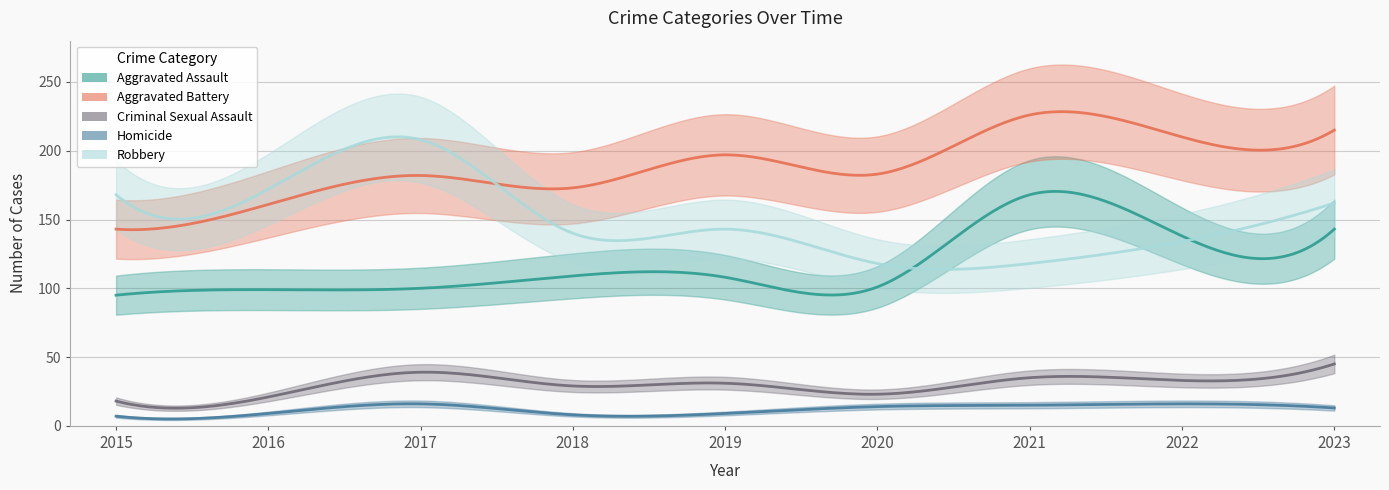

Reading left to right, transcribe all the data shown in this chart.

Aggravated Assault: 2015=95	2016=99	2017=100	2018=109	2019=108	2020=101	2021=168	2022=138	2023=143
Aggravated Battery: 2015=143	2016=161	2017=182	2018=173	2019=197	2020=183	2021=226	2022=210	2023=215
Criminal Sexual Assault: 2015=18	2016=21	2017=39	2018=29	2019=31	2020=23	2021=35	2022=33	2023=45
Homicide: 2015=7	2016=9	2017=16	2018=8	2019=9	2020=14	2021=15	2022=16	2023=13
Robbery: 2015=168	2016=172	2017=208	2018=140	2019=143	2020=118	2021=118	2022=134	2023=162